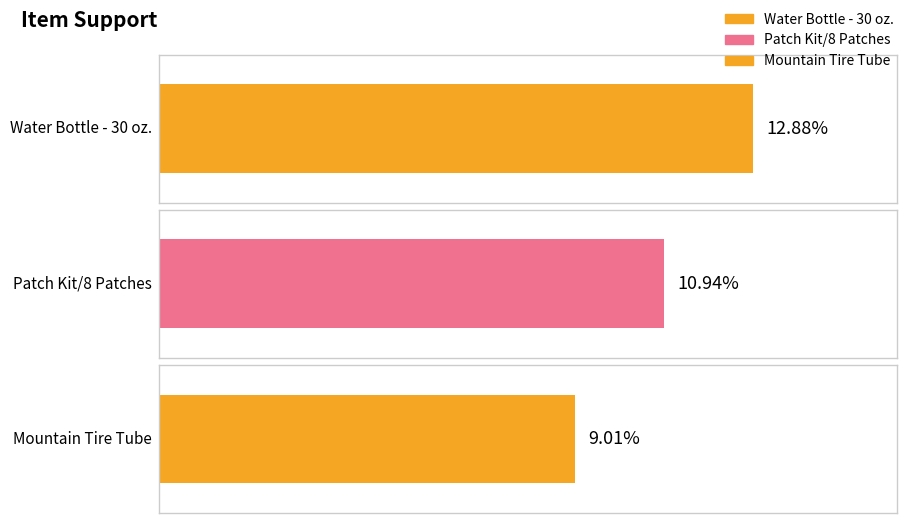

What is the sum of all values?

0.3